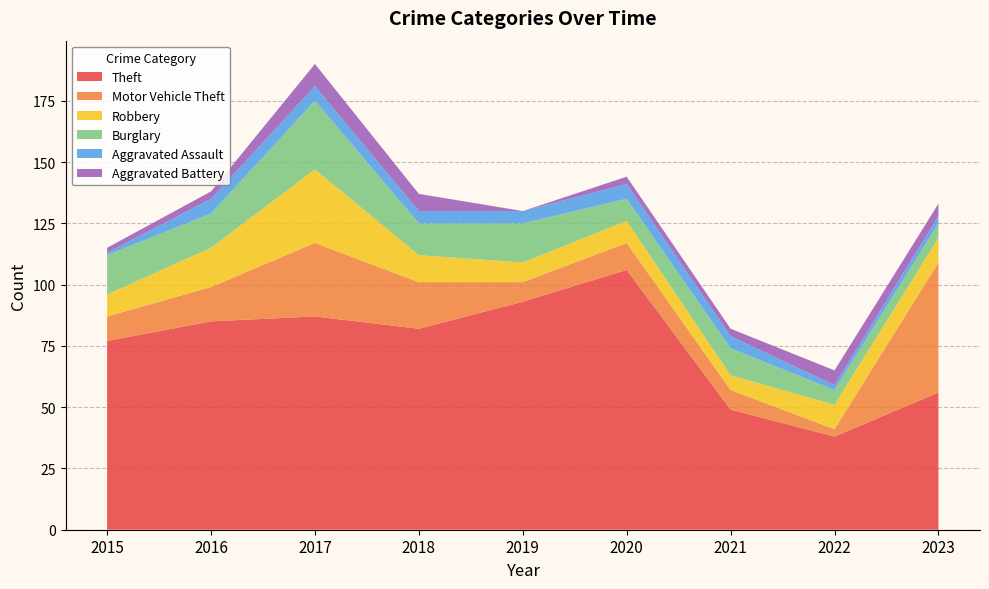

Reading right to left, extract all data points from this chart.

Theft: 2023=56	2022=38	2021=49	2020=106	2019=93	2018=82	2017=87	2016=85	2015=77
Motor Vehicle Theft: 2023=53	2022=3	2021=8	2020=11	2019=8	2018=19	2017=30	2016=14	2015=10
Robbery: 2023=10	2022=10	2021=6	2020=9	2019=8	2018=11	2017=30	2016=16	2015=9
Burglary: 2023=6	2022=6	2021=11	2020=9	2019=16	2018=13	2017=28	2016=14	2015=16
Aggravated Assault: 2023=3	2022=2	2021=5	2020=6	2019=5	2018=5	2017=6	2016=6	2015=1
Aggravated Battery: 2023=5	2022=6	2021=3	2020=3	2019=0	2018=7	2017=9	2016=3	2015=2